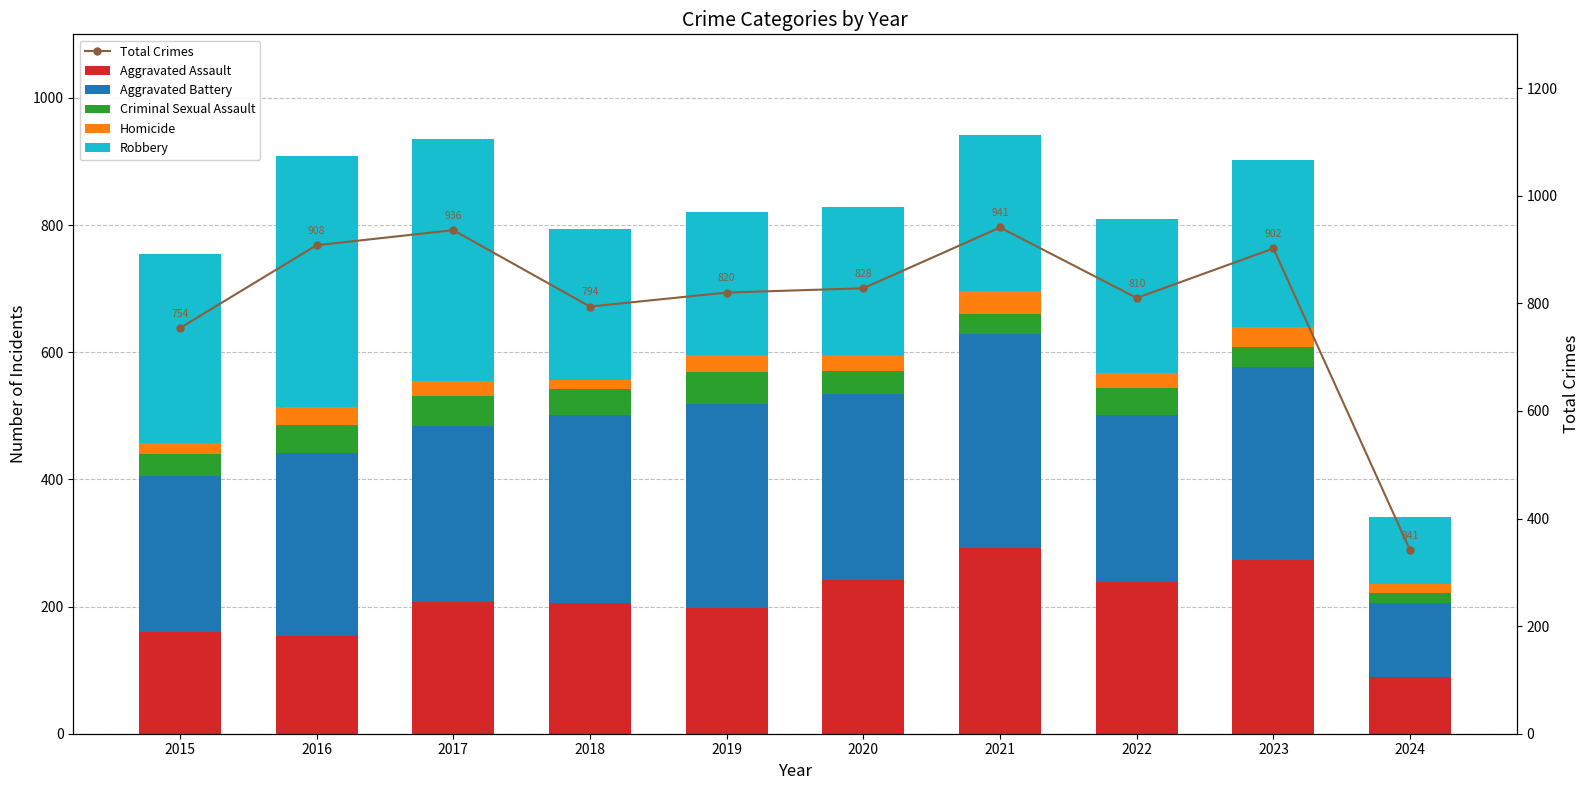

What is the spread (max minus min) of values at 2016?

879